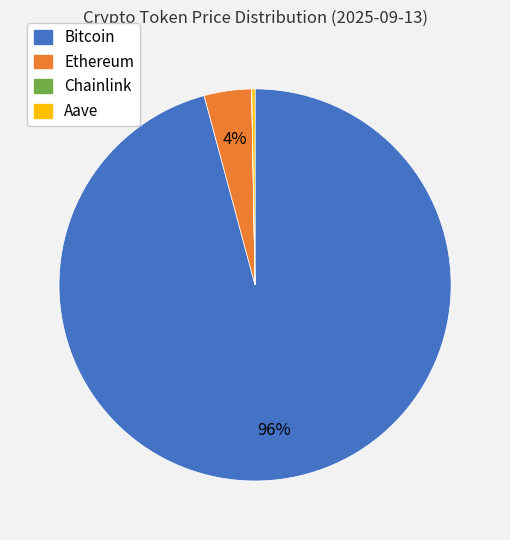

Which category accounts for the majority?

Bitcoin